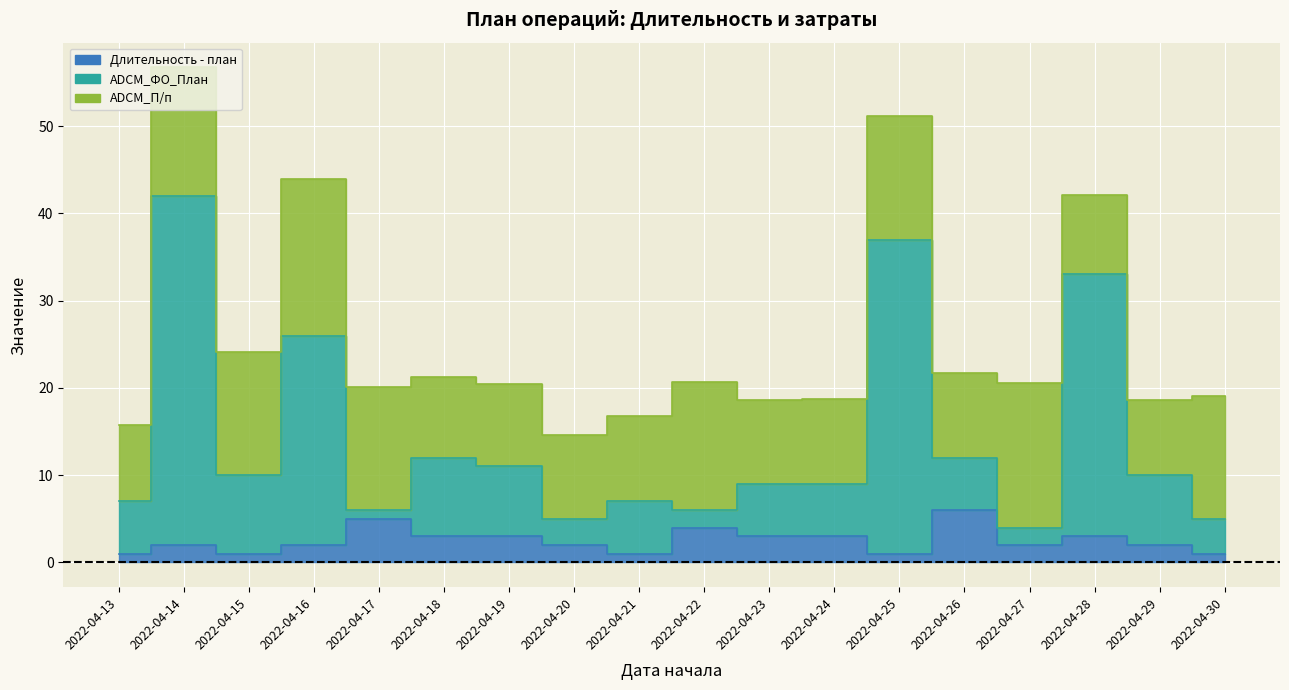

True or false: Длительность - план and ADCM_ФО_План cross at least once.

False